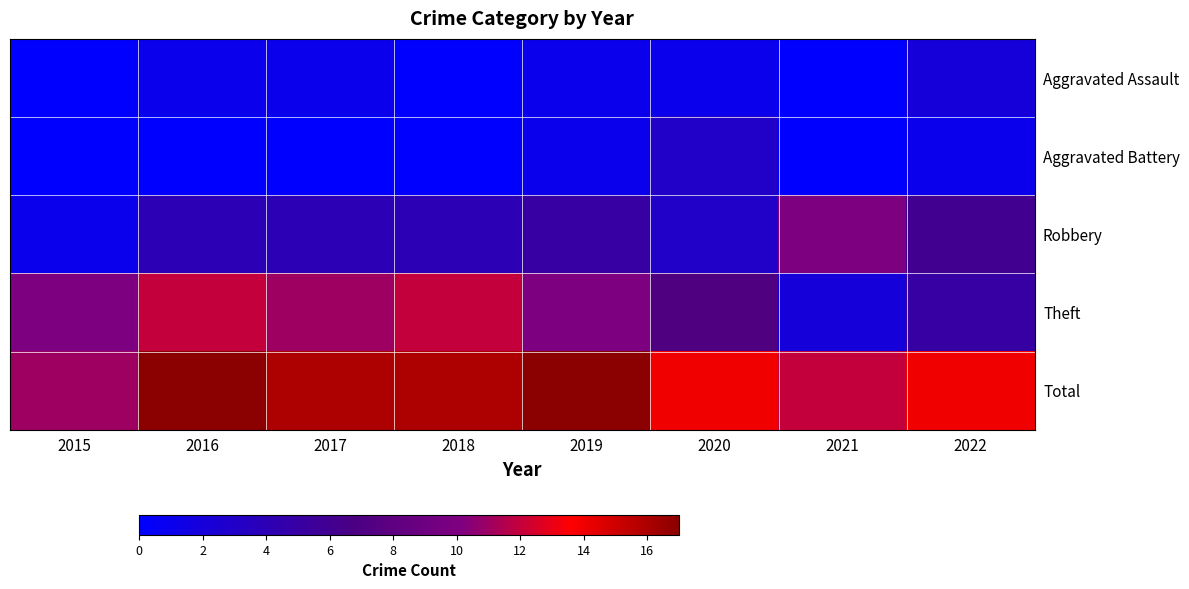

Which label corresponds to the smallest value in the chart?

2015